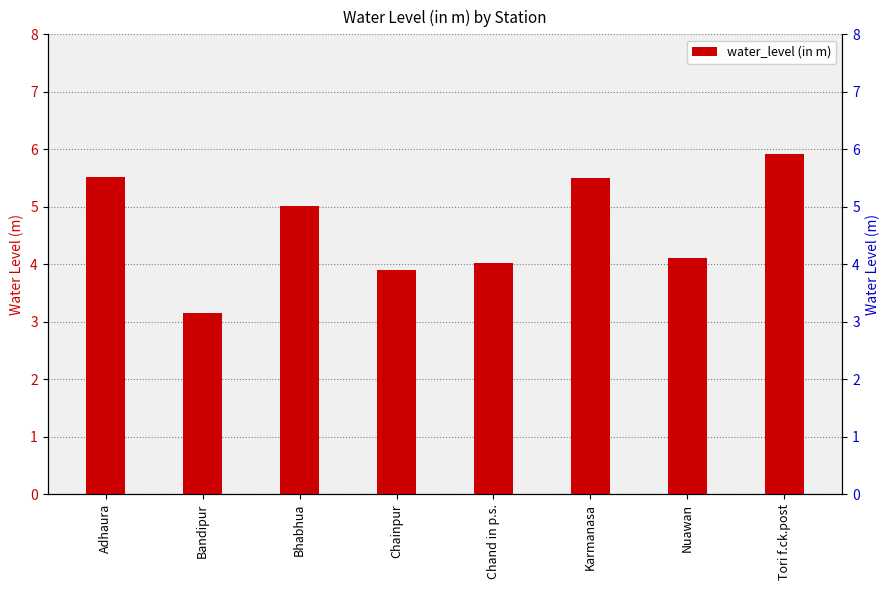

True or false: the data shows 2.0 at Chainpur.

False